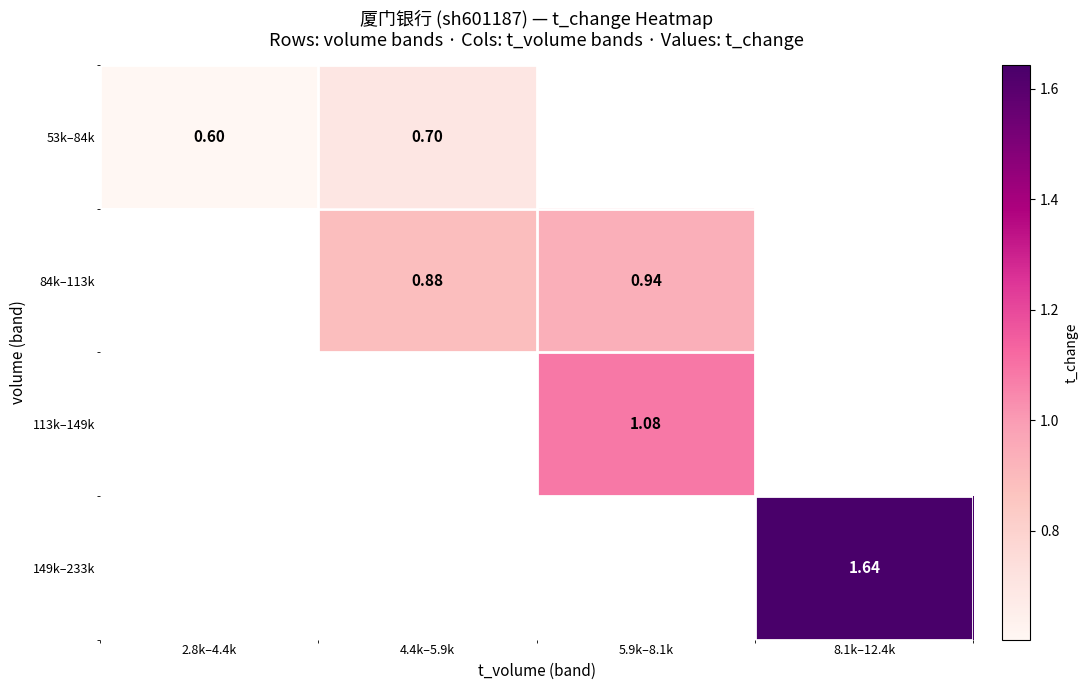

Is it true that 53k–84k equals 1.0 at 4.4k–5.9k?

False